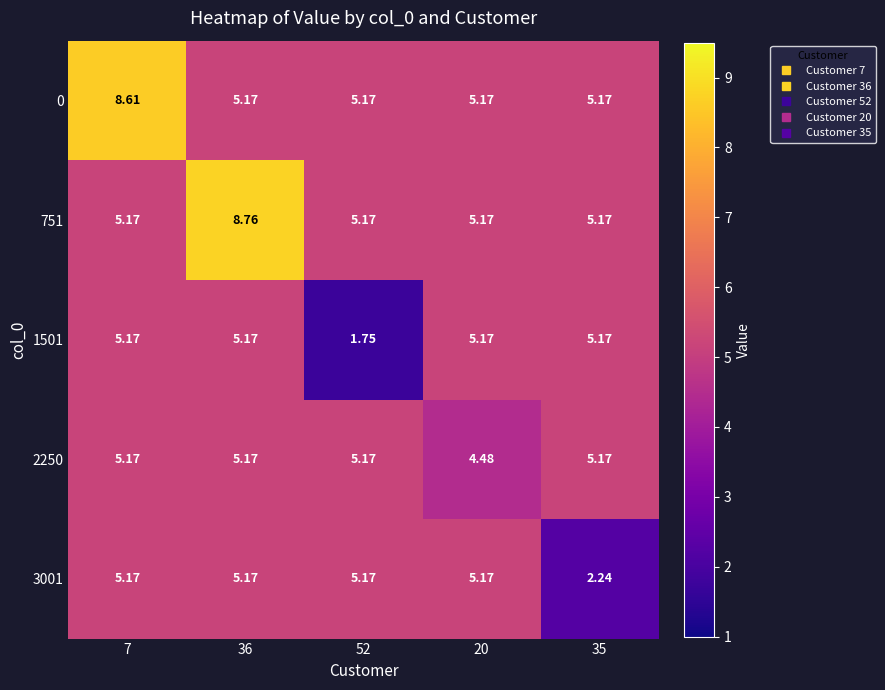

Count the number of categories in the chart.

5